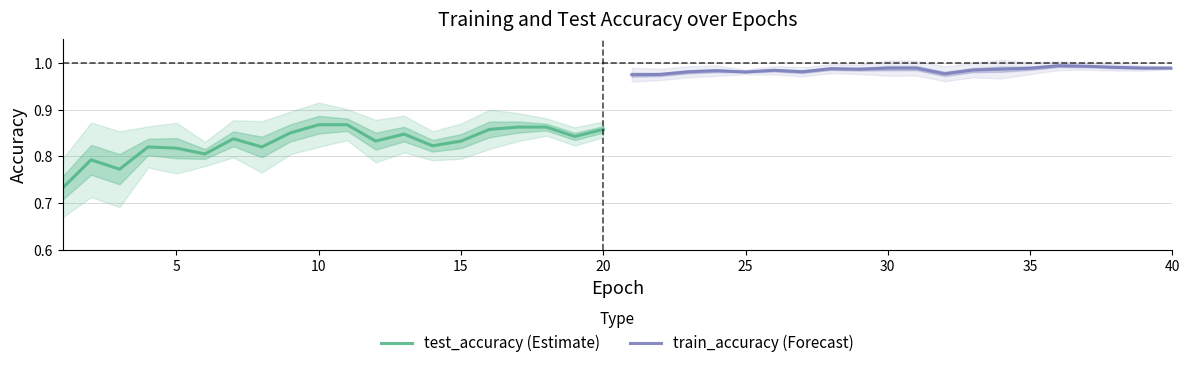

List the series in order of their overall mean, lowest first.

test_accuracy (Estimate), train_accuracy (Forecast)